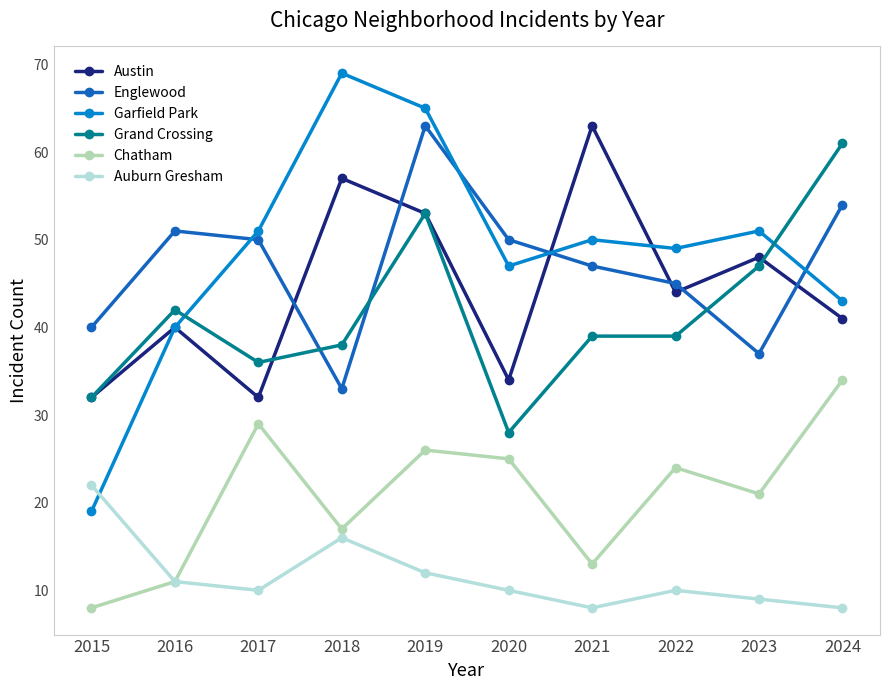

Where is the first local maximum for Garfield Park?

2018